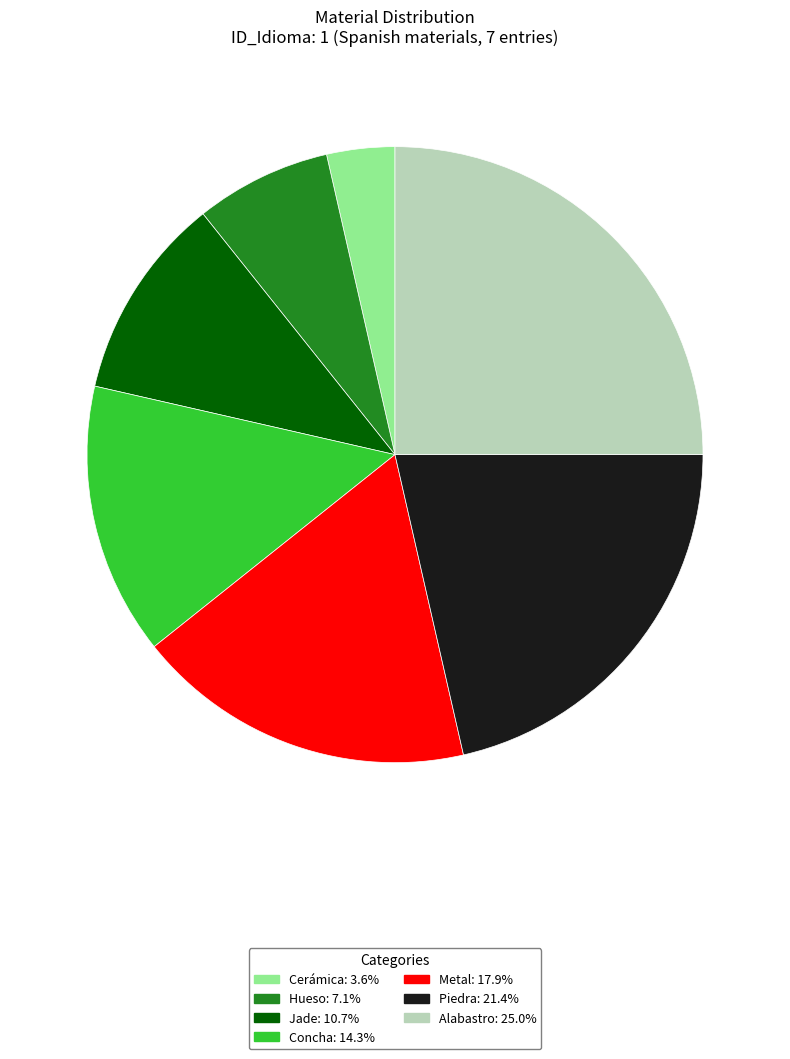

Which category has the smallest portion of the pie?

Cerámica